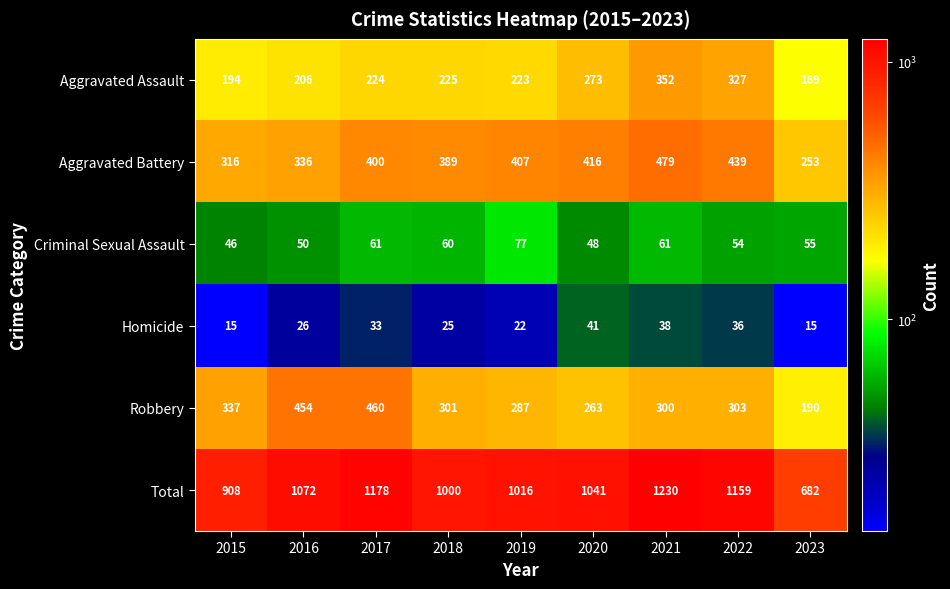

Which series changed the most between 2017 and 2018?

Total